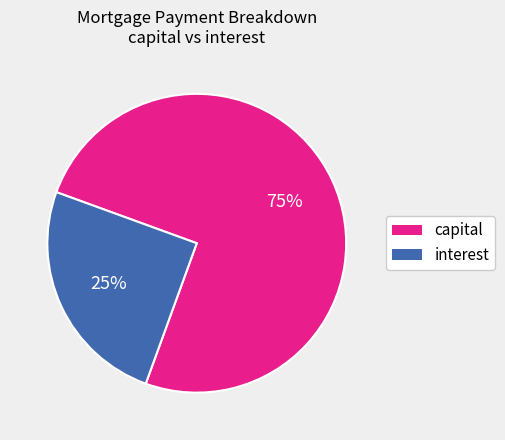

The interest slice represents 25% of the pie. True or false?

True